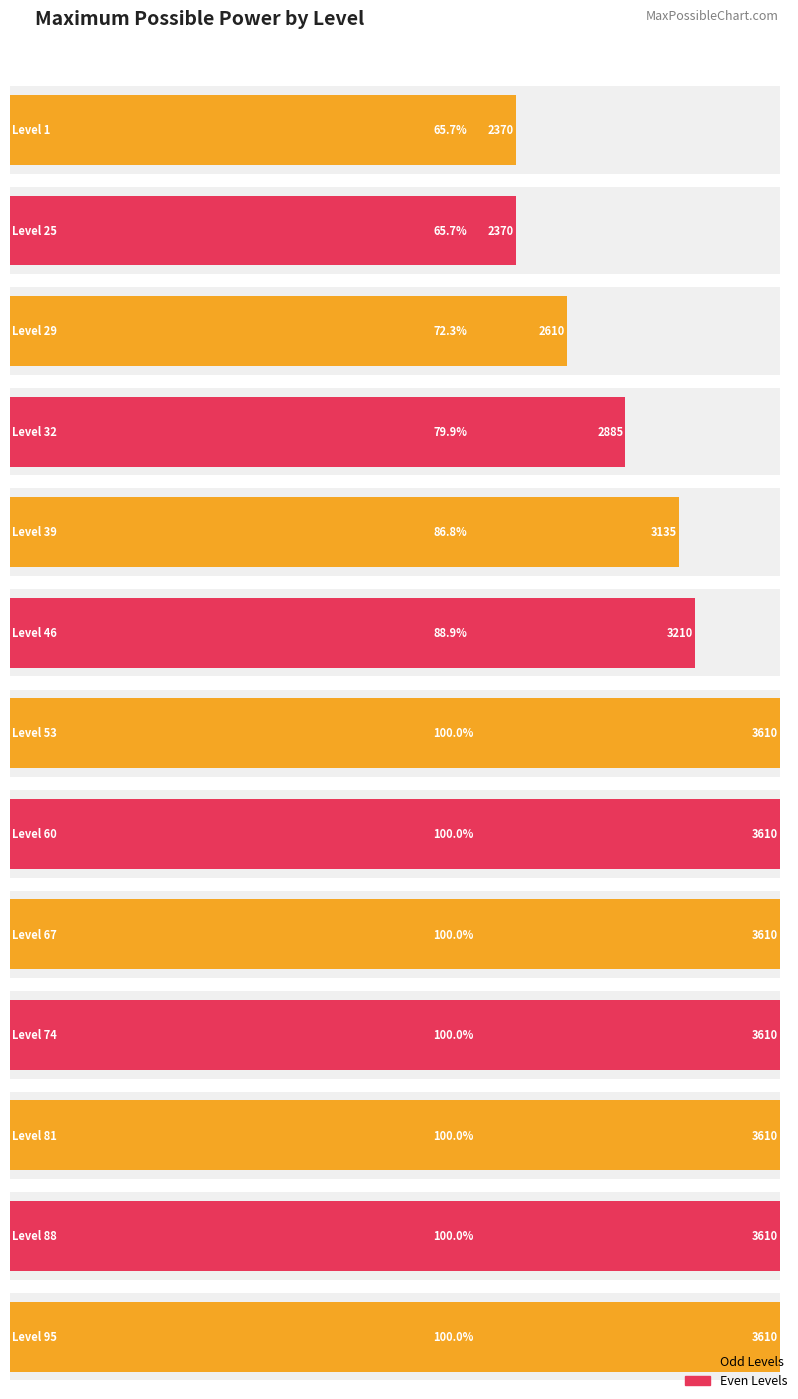

Is it true that the value at 88 is 5879?

False